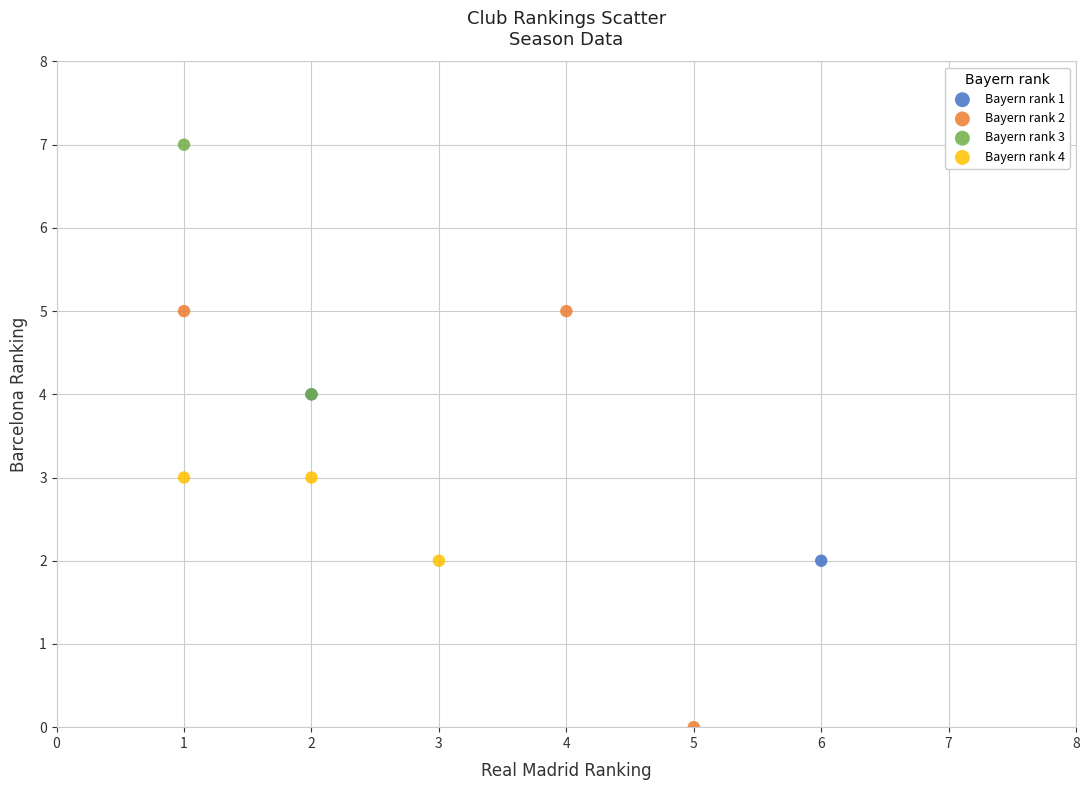

Which series reaches the maximum Y coordinate?

Bayern rank 3